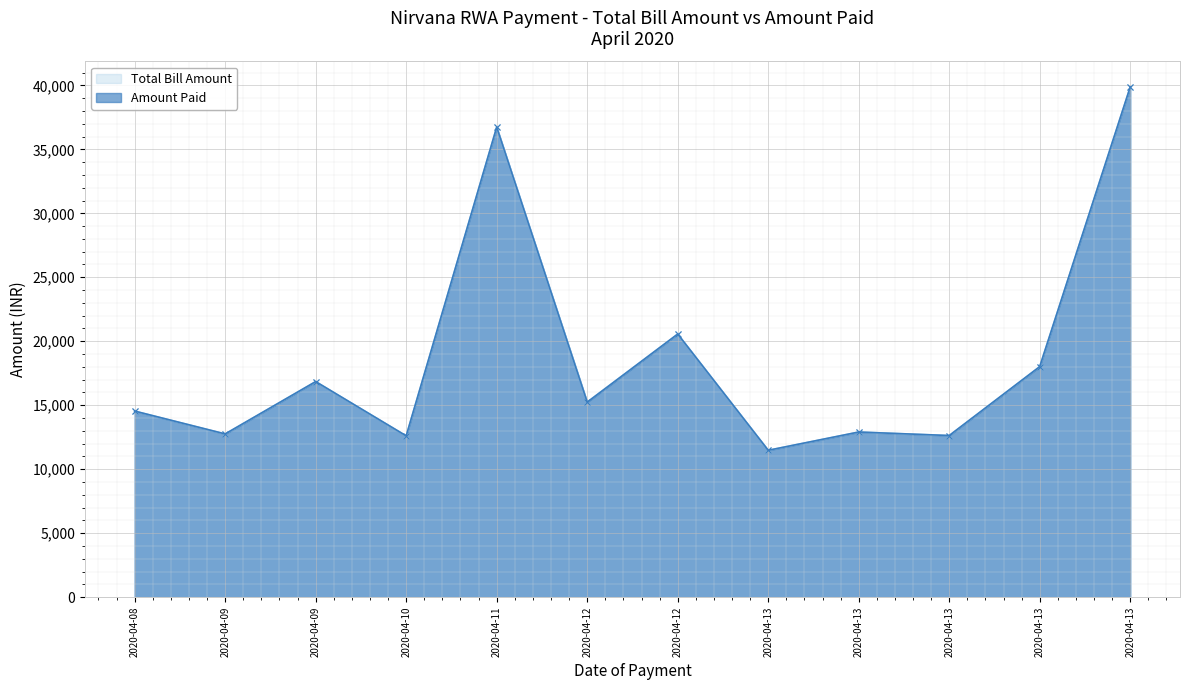

Does the chart display data point markers on the line(s)?

Yes